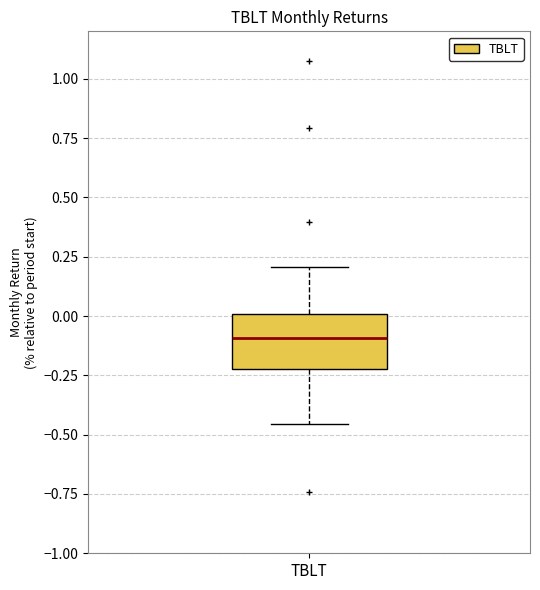

Where is the lower edge of the box for TBLT on the y-axis? The values are not printed on the chart, so give them approximately, as read against the axis.

-0.20